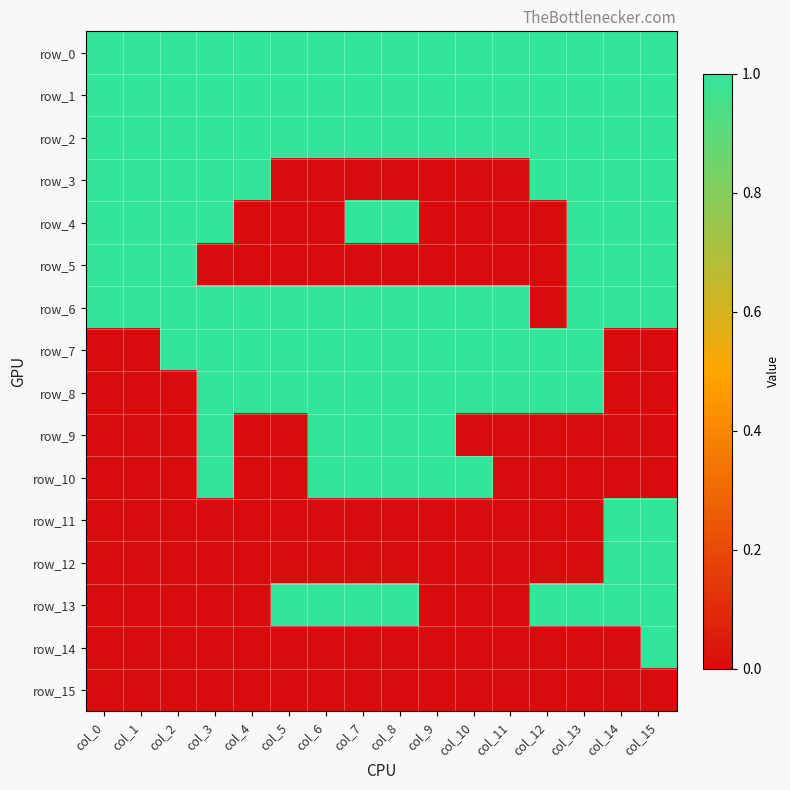

What is the sum of the row_1 values at col_8 and col_13?

2